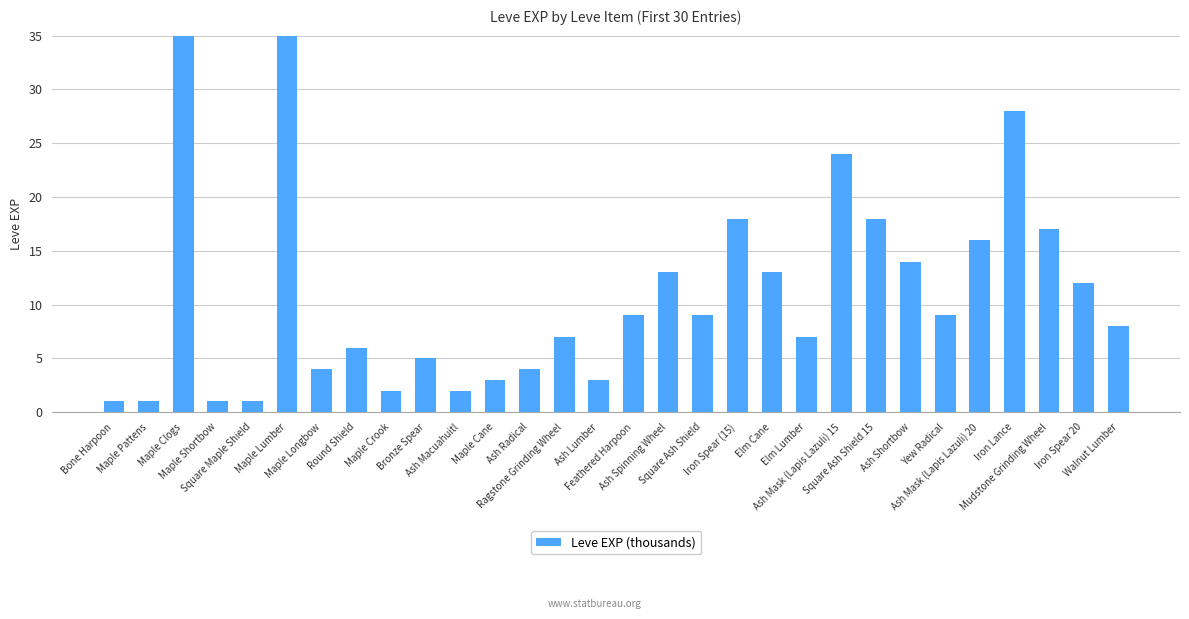

What is the greatest value displayed?

630